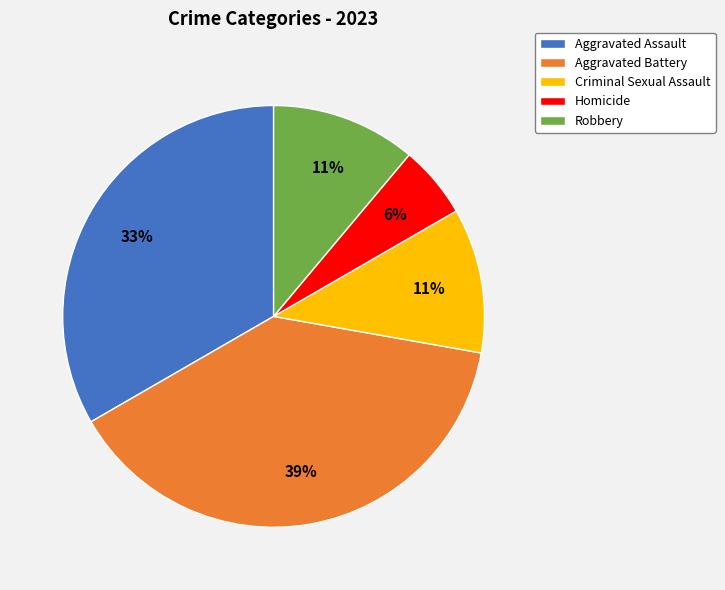

Which has a higher value, Homicide or Aggravated Battery?

Aggravated Battery